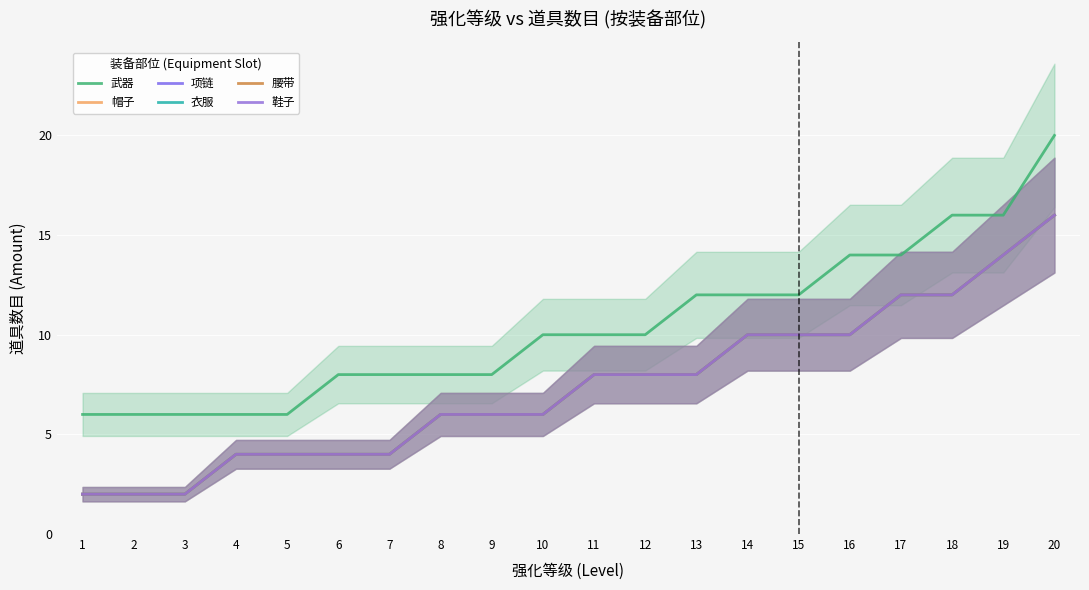

What are all the series names shown in the legend?

武器, 帽子, 项链, 衣服, 腰带, 鞋子